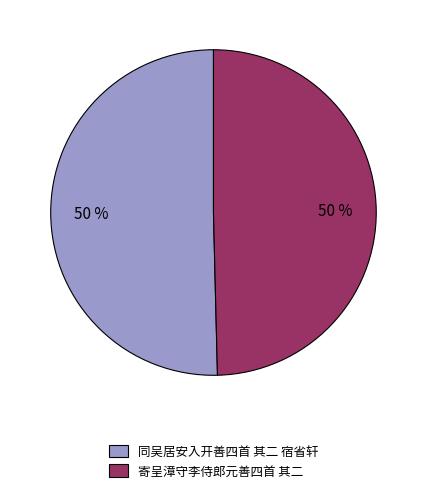

To the nearest percent, what portion does 寄呈漳守李侍郎元善四首 其二 represent?

50%